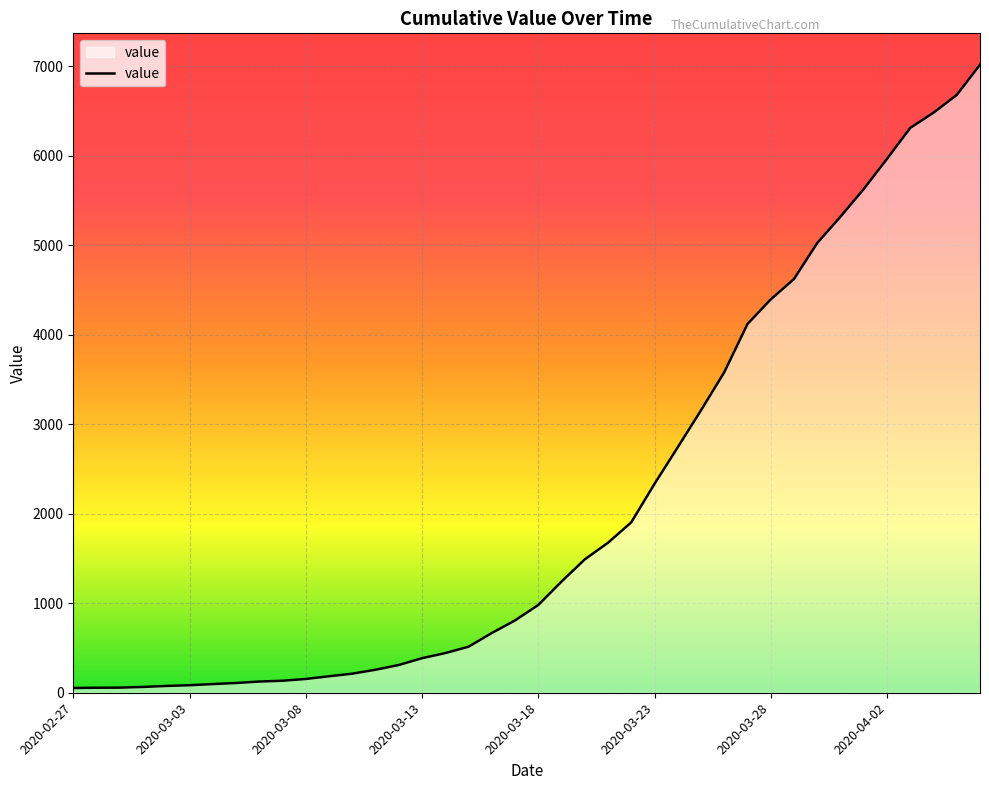

What is the maximum value shown in the chart?

7017